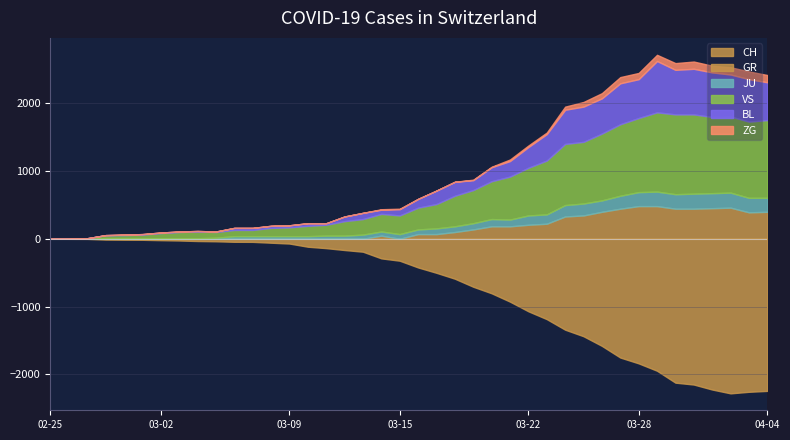

How many data points in BL are above 17?

19